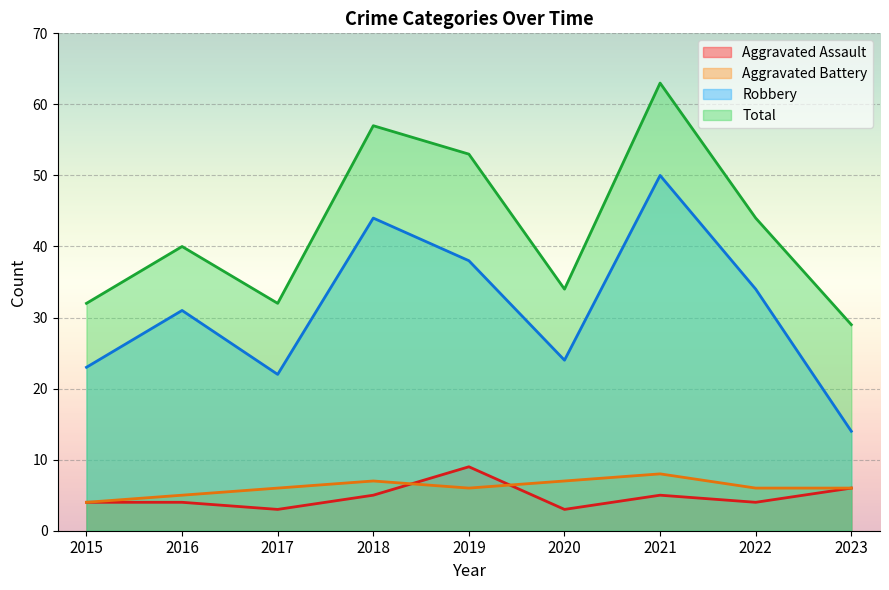

The Aggravated Assault series shows 5 at 2016. True or false?

False